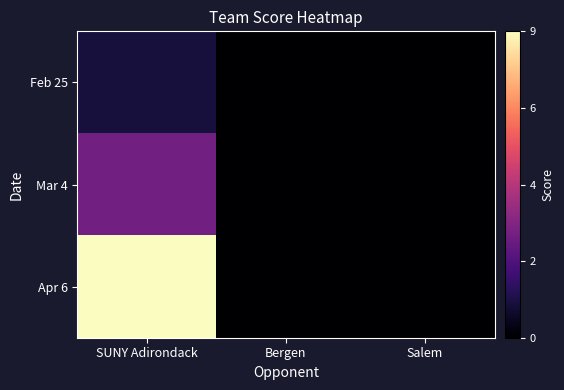

Which has a higher value, SUNY Adirondack or Salem?

SUNY Adirondack